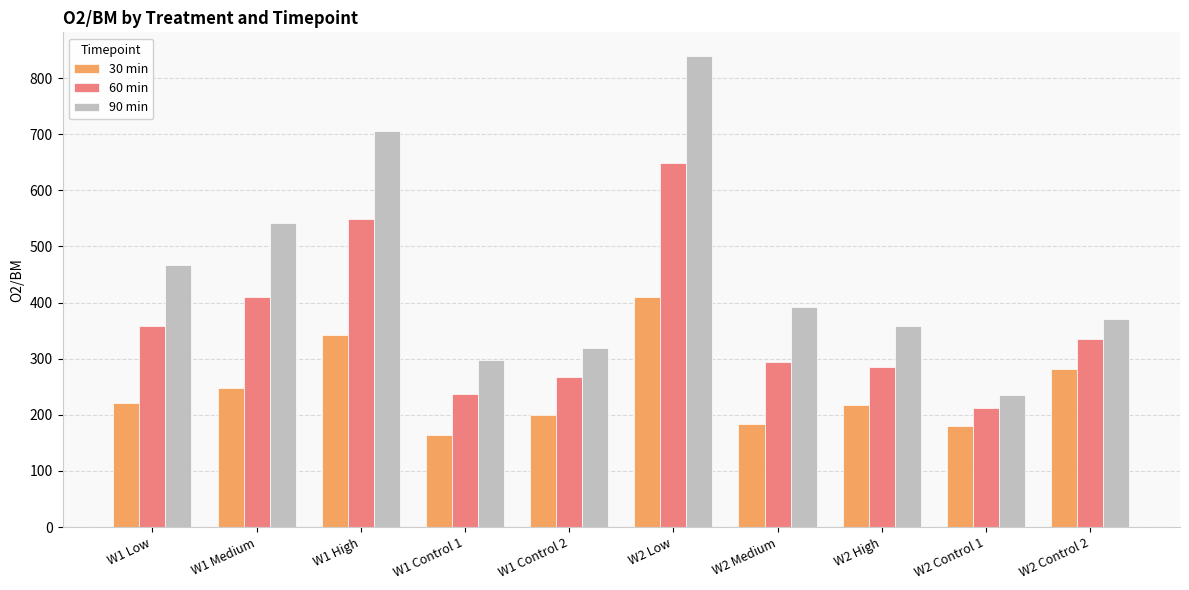

List the series in order of their overall mean, lowest first.

30 min, 60 min, 90 min